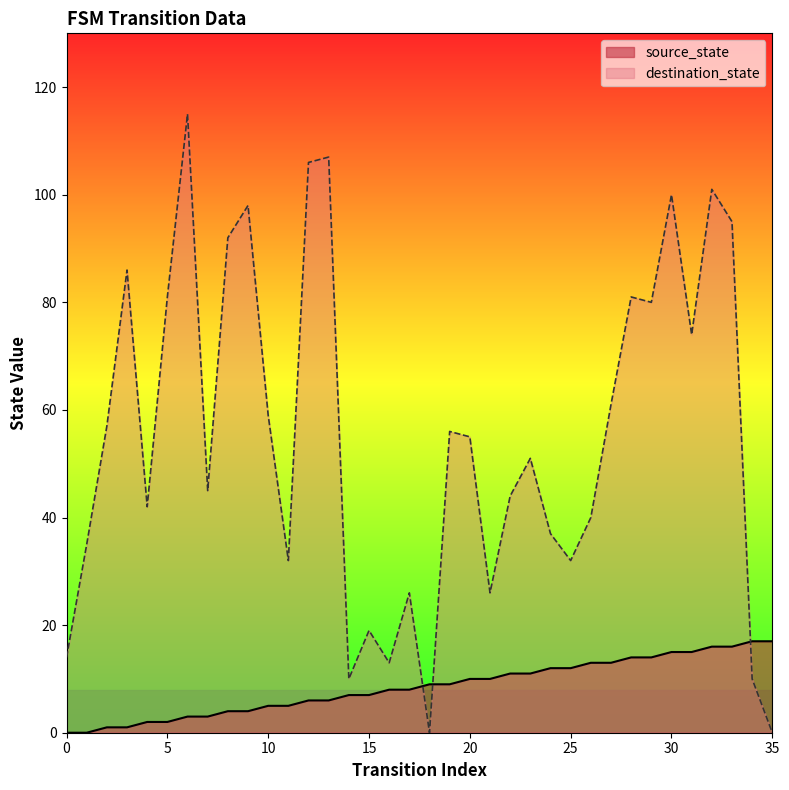

Reading right to left, transcribe all the data shown in this chart.

source_state: 35=17	34=17	33=16	32=16	31=15	30=15	29=14	28=14	27=13	26=13	25=12	24=12	23=11	22=11	21=10	20=10	19=9	18=9	17=8	16=8	15=7	14=7	13=6	12=6	11=5	10=5	9=4	8=4	7=3	6=3	5=2	4=2	3=1	2=1	1=0	0=0
destination_state: 35=0	34=10	33=95	32=101	31=74	30=100	29=80	28=81	27=61	26=40	25=32	24=37	23=51	22=44	21=26	20=55	19=56	18=0	17=26	16=13	15=19	14=10	13=107	12=106	11=32	10=59	9=98	8=92	7=45	6=115	5=81	4=42	3=86	2=57	1=35	0=14